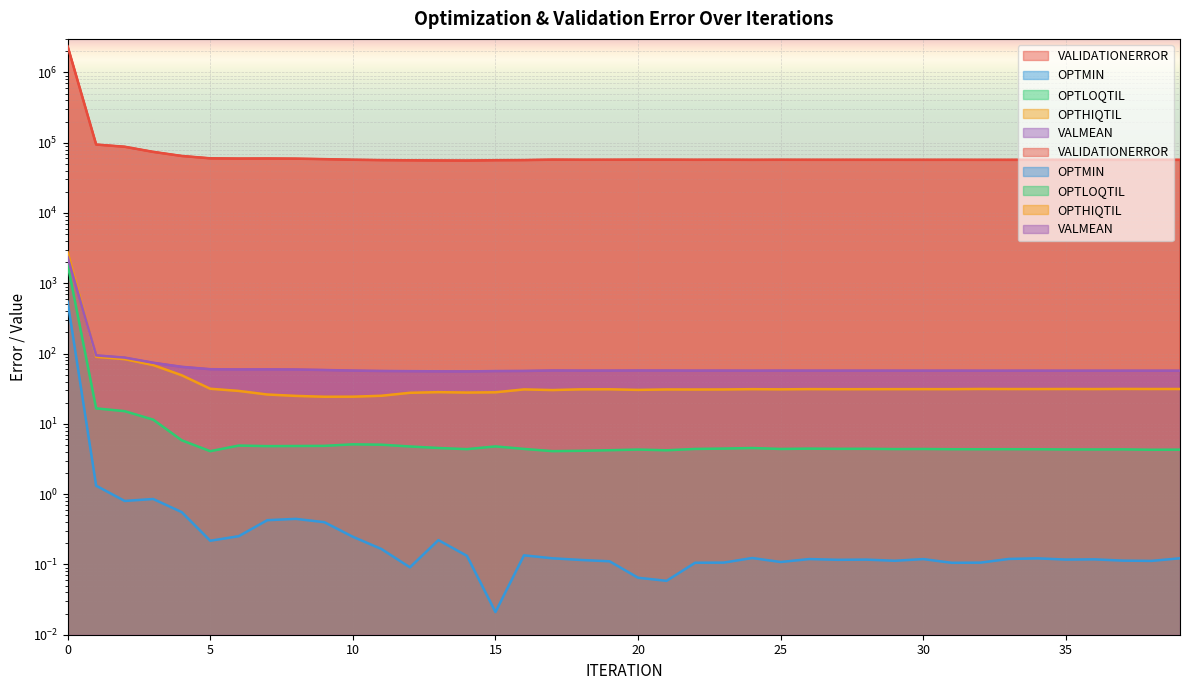

Between 2 and 39, which series saw the biggest shift?

VALIDATIONERROR